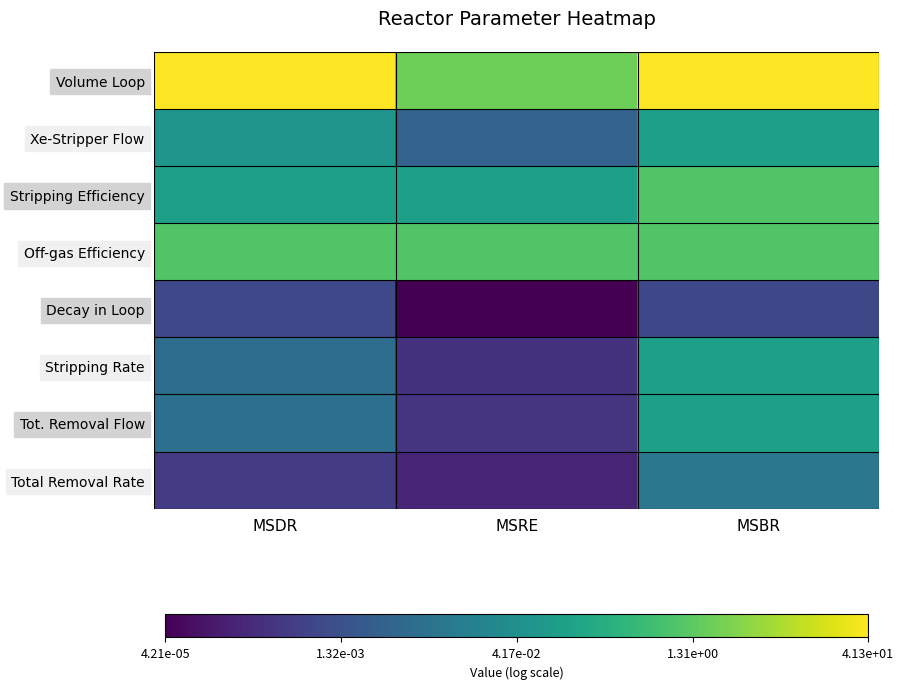

Reading left to right, list all the values displayed in this chart.

Volume Loop: MSDR=1.6	MSRE=0.3	MSBR=1.6
Xe-Stripper Flow: MSDR=-1.3	MSRE=-2.5	MSBR=-1.0
Stripping Efficiency: MSDR=-1.0	MSRE=-1.0	MSBR=0.0
Off-gas Efficiency: MSDR=0.0	MSRE=0.0	MSBR=0.0
Decay in Loop: MSDR=-3.1	MSRE=-4.4	MSBR=-3.1
Stripping Rate: MSDR=-2.3	MSRE=-3.5	MSBR=-1.0
Tot. Removal Flow: MSDR=-2.2	MSRE=-3.4	MSBR=-1.0
Total Removal Rate: MSDR=-3.3	MSRE=-3.7	MSBR=-2.0